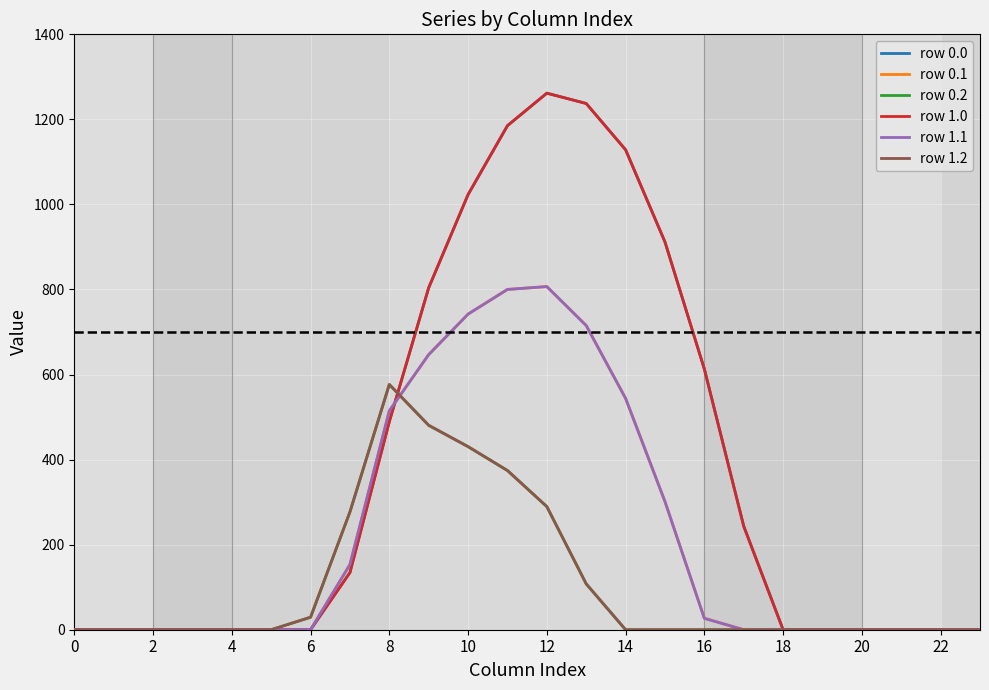

Which series ends up on top after the final intersection of row 0.1 and row 1.2?

row 0.1